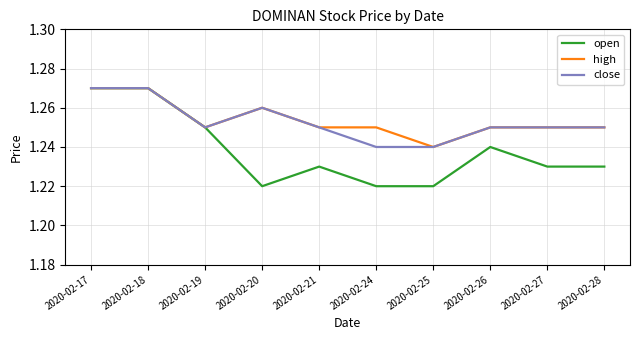

What is the total value across all series at 2020-02-28?

3.7